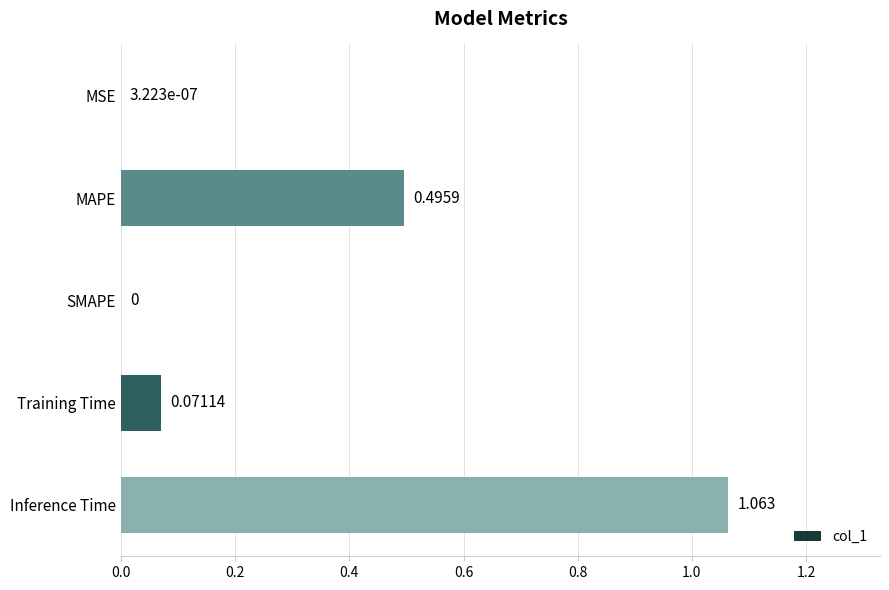

How many categories are shown in the chart?

5